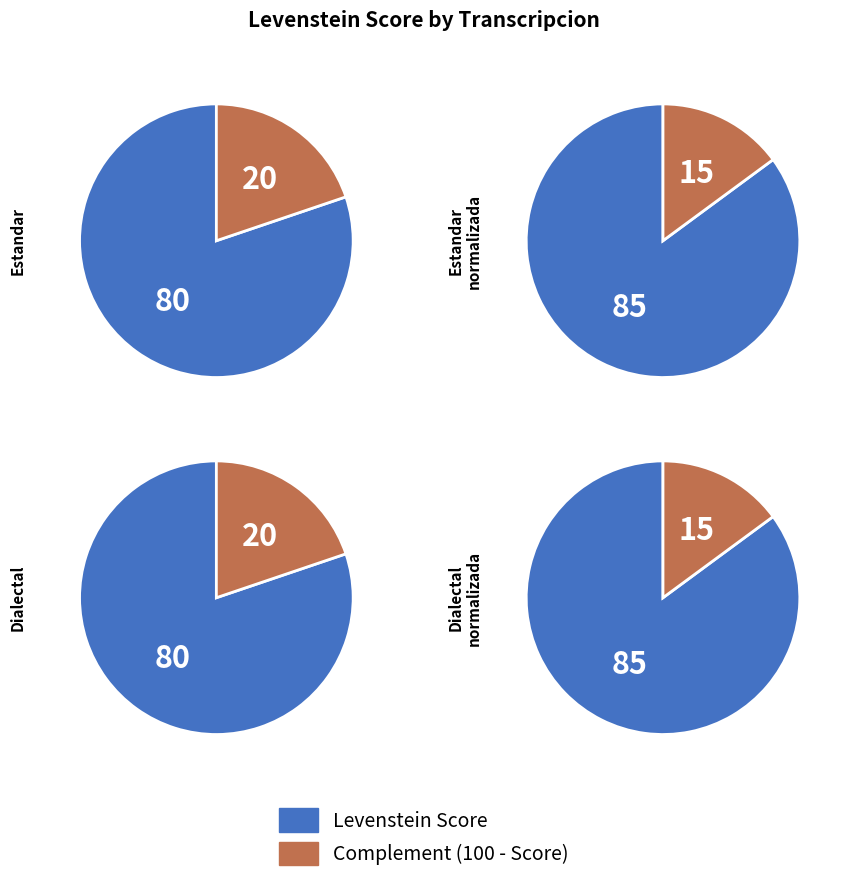

Rank the categories by value from highest to lowest.

Estandar_normalizada, Dialectal_normalizada, Estandar, Dialectal